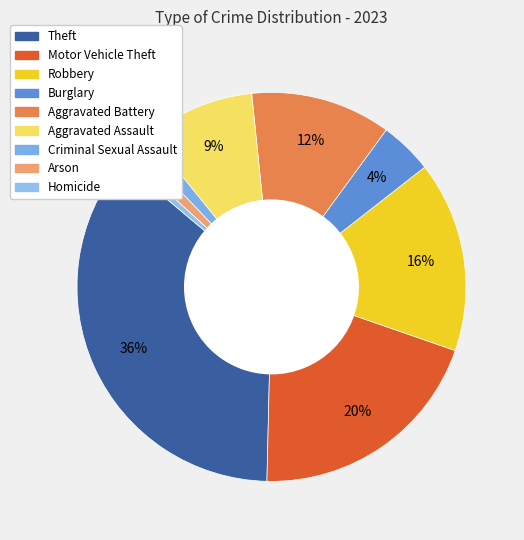

To the nearest percent, what is the average slice percentage?

11%